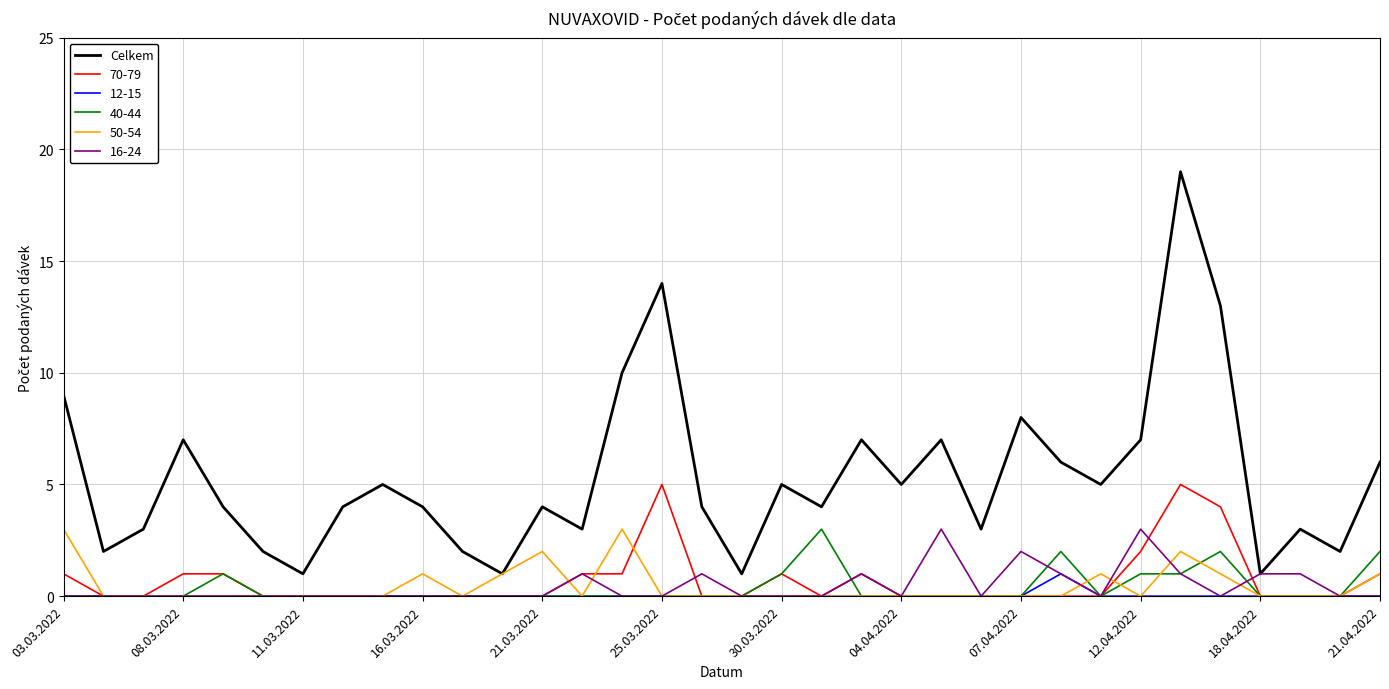

Which series has the widest spread of values?

Celkem